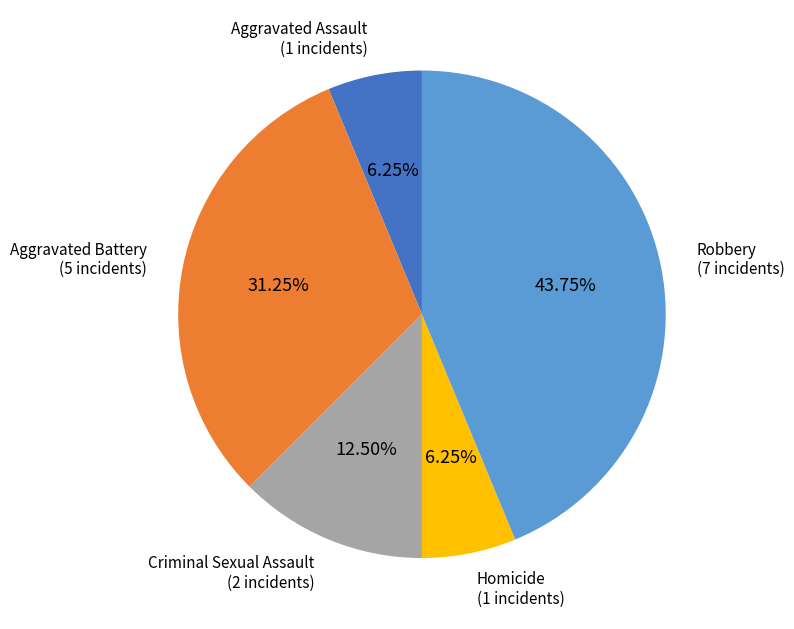

Is the sum of Aggravated Assault (1 incidents) and Criminal Sexual Assault (2 incidents) greater than half?

No